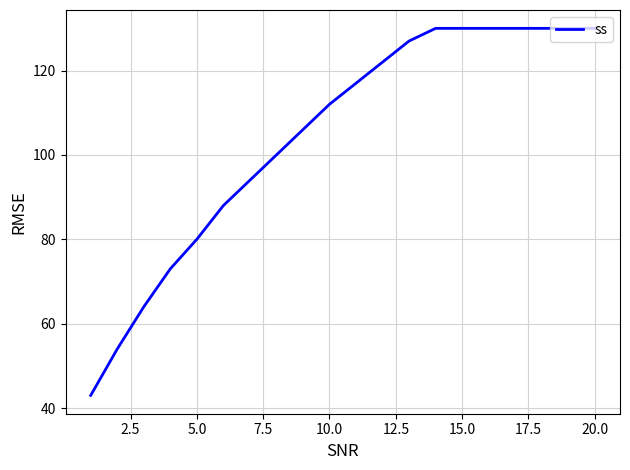

What is the difference between the maximum and minimum values?

87